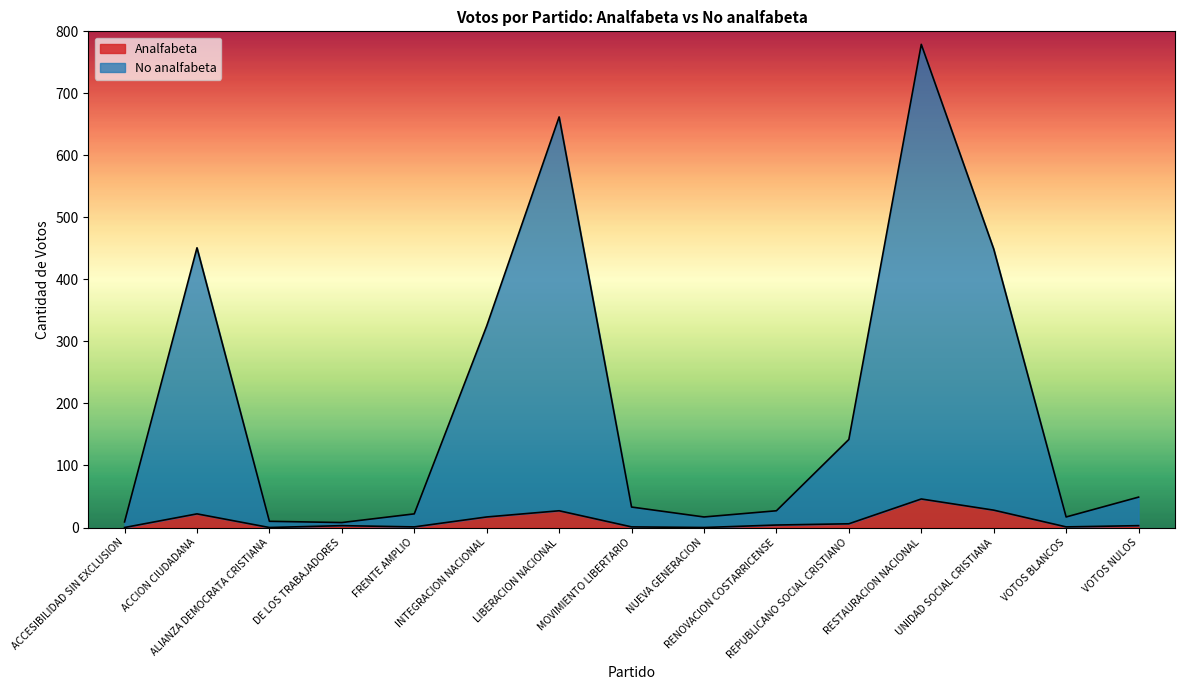

How many interior local peaks does the Analfabeta series have?

4